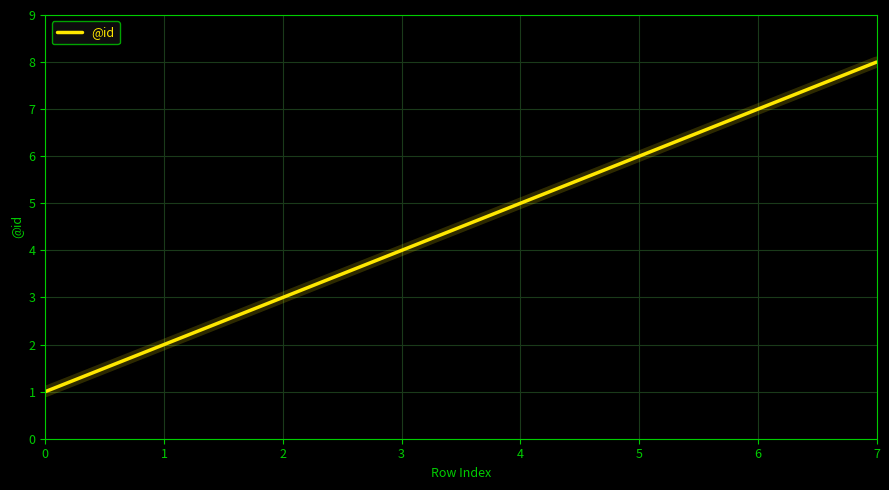

Is this an area chart (filled region under the line)?

No